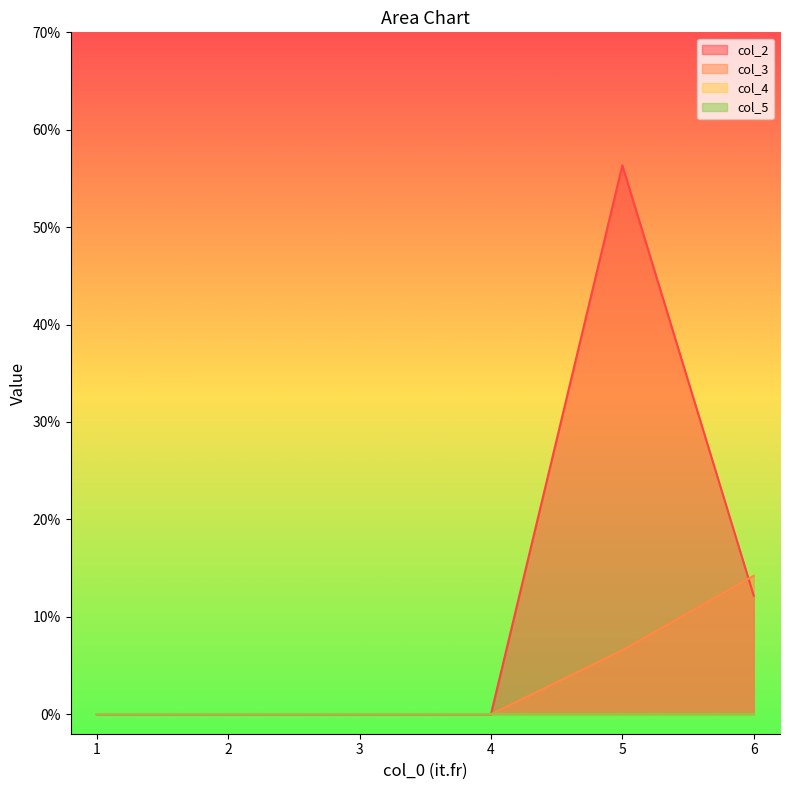

At which category does col_2 reach its first local peak?

5